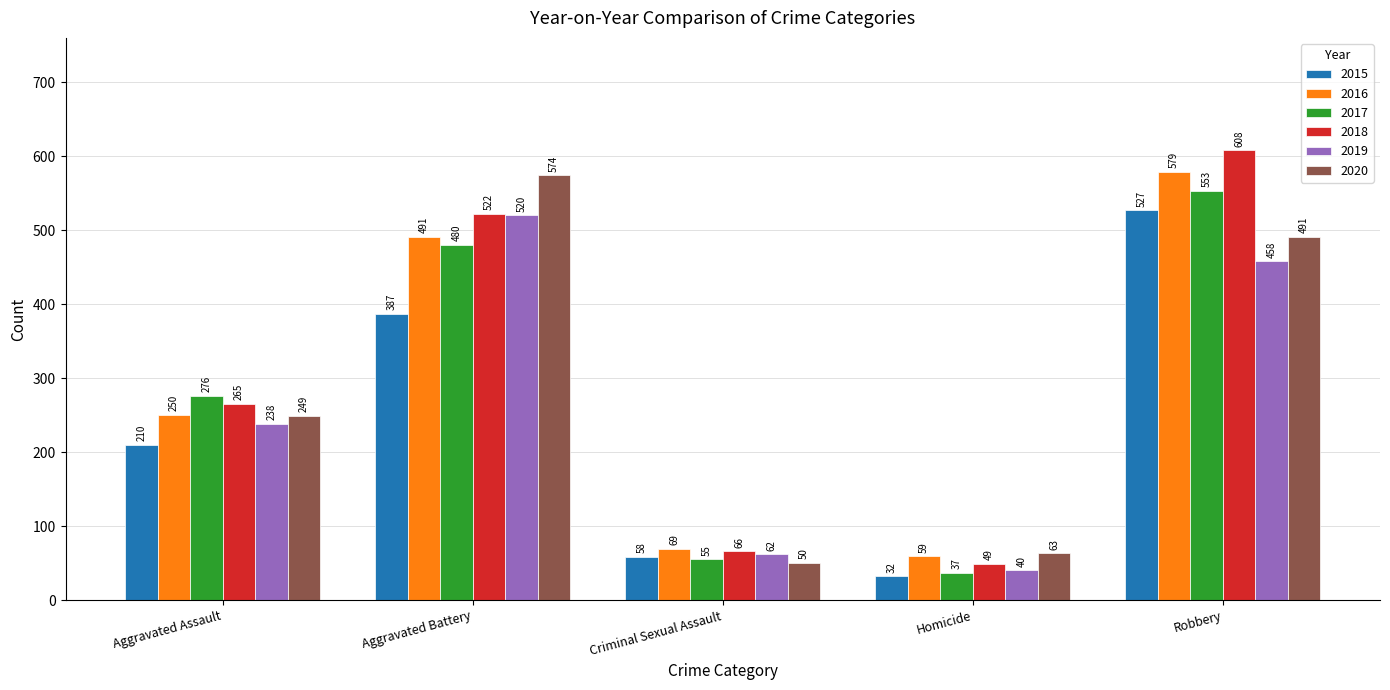

What is the spread (max minus min) of values at Robbery?

150